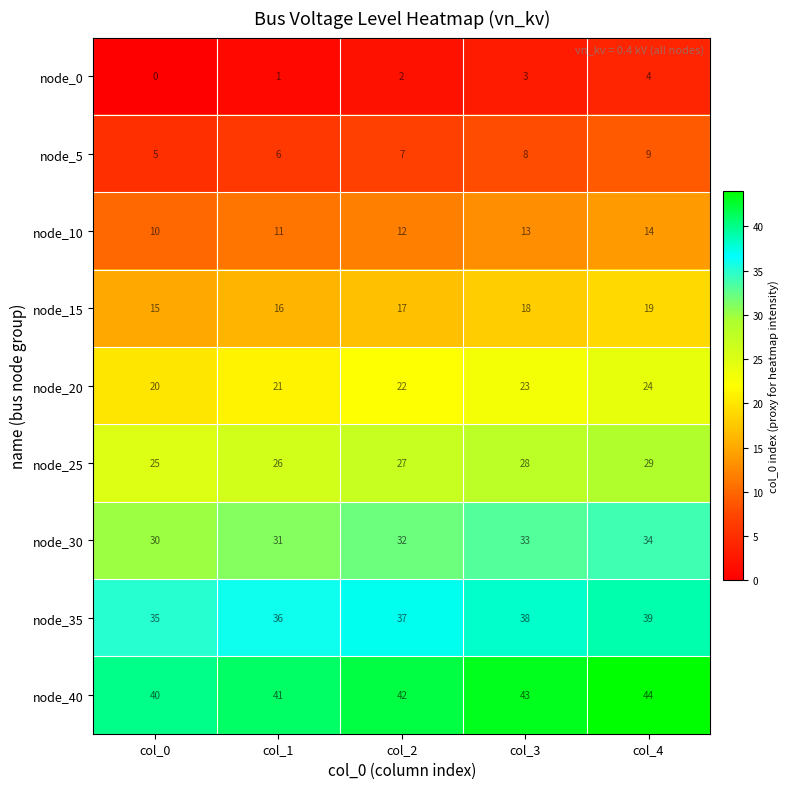

At col_0, list the series in order from smallest to largest.

node_0, node_5, node_10, node_15, node_20, node_25, node_30, node_35, node_40